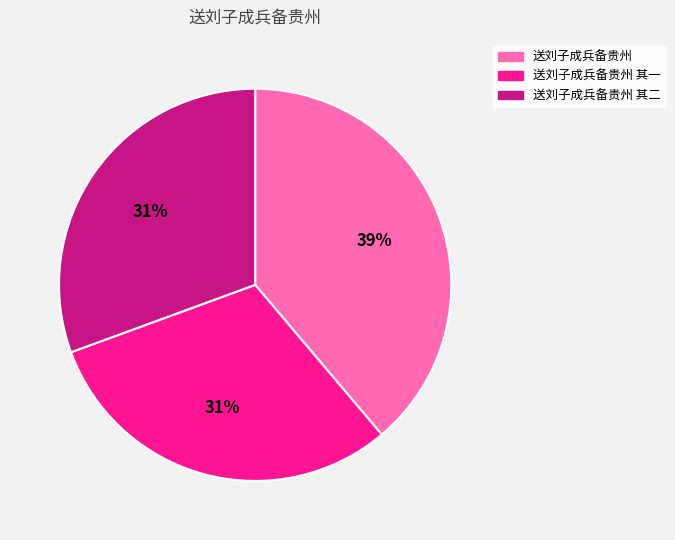

Is the sum of 送刘子成兵备贵州 其二 and 送刘子成兵备贵州 其一 greater than half?

Yes